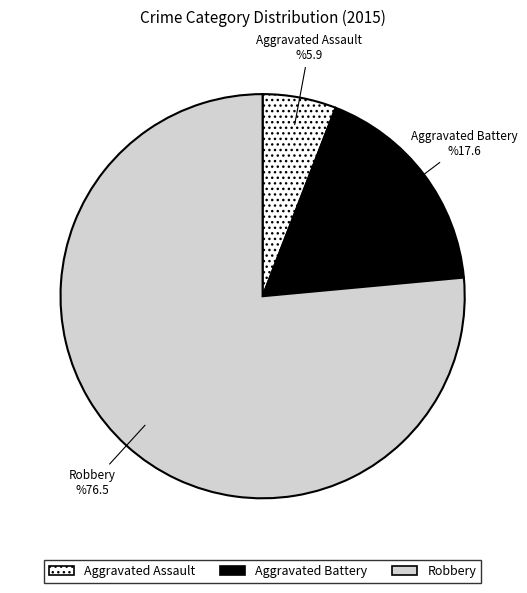

What is the largest slice in the pie chart?

Robbery